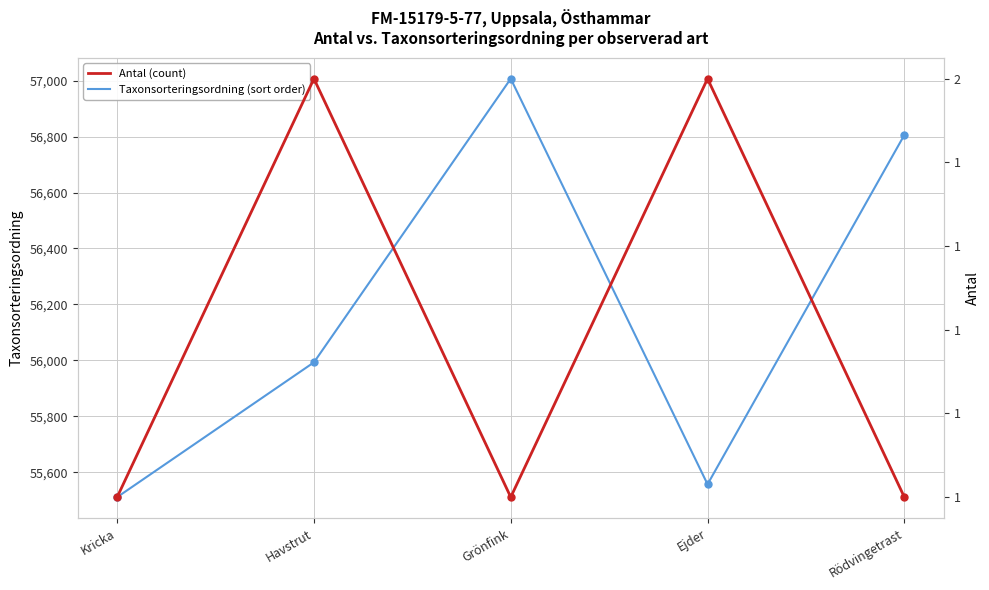

Which category has the highest value in the Taxonsorteringsordning (sort order) series?

Grönfink